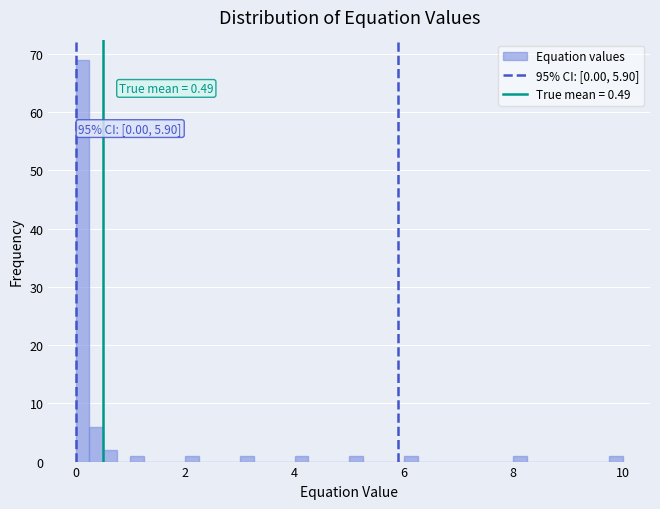

Around what value on the x-axis is the tallest bar? Give the approximate position of its centre, as read against the axis.

0.2